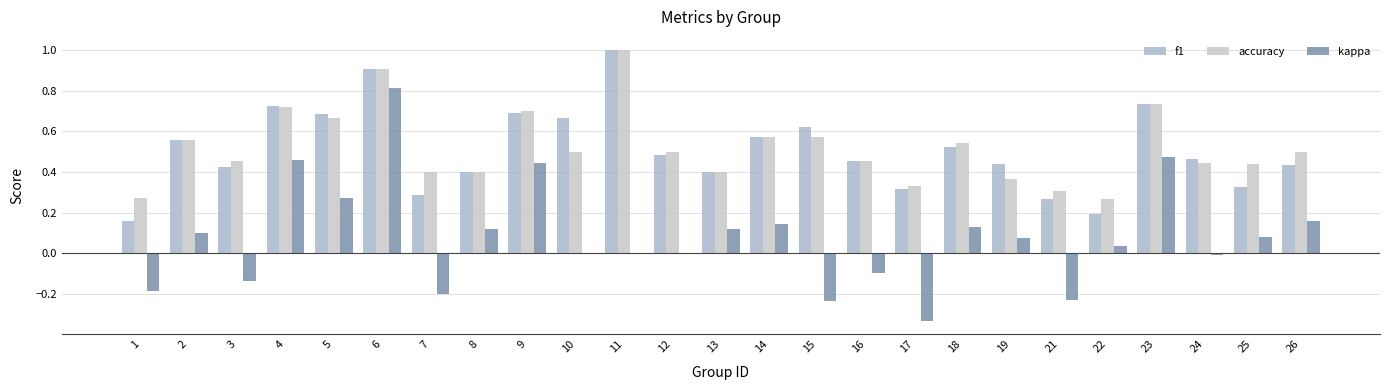

What is the difference between the maximum and minimum values in the f1 series?

0.8